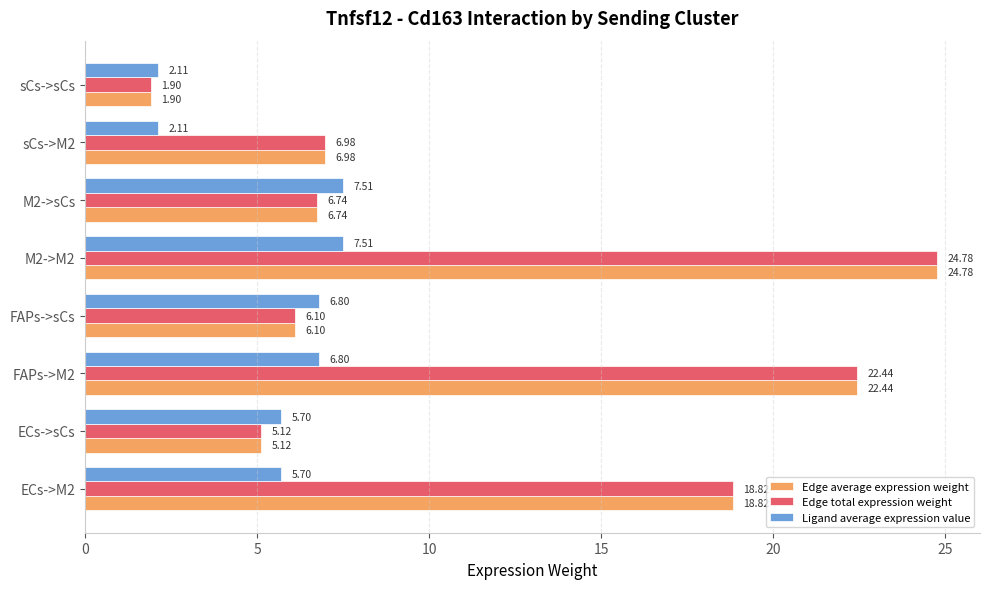

At which category is the sum across all series the highest?

M2->M2